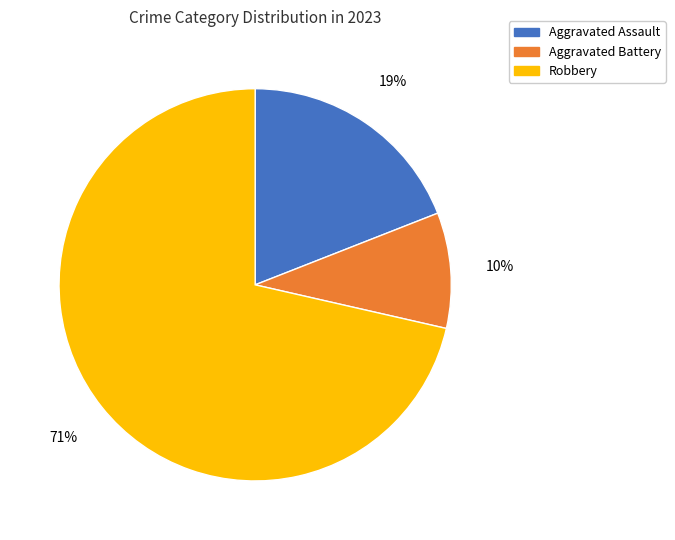

To the nearest percent, what is the combined percentage of Aggravated Assault and Aggravated Battery?

29%